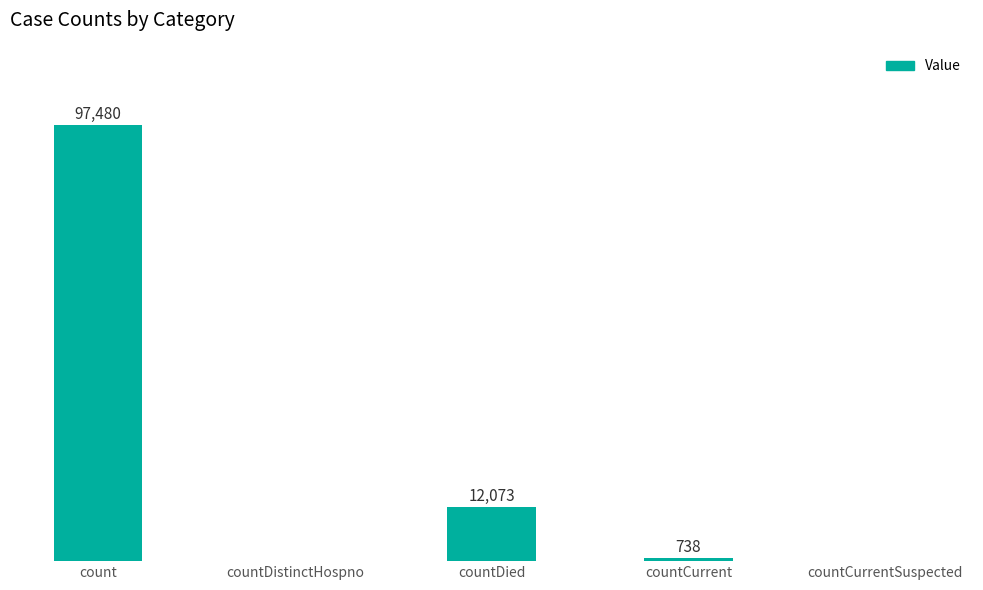

Between countCurrentSuspected and count, which is larger?

count